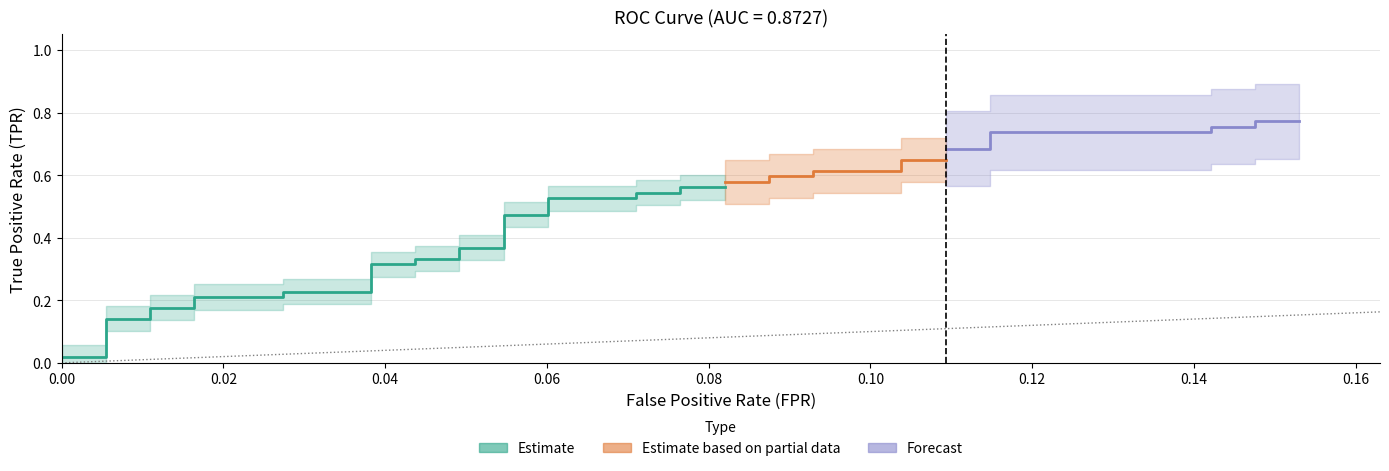

Is the value of fpr at 11 greater than the value of tpr at 35?

No